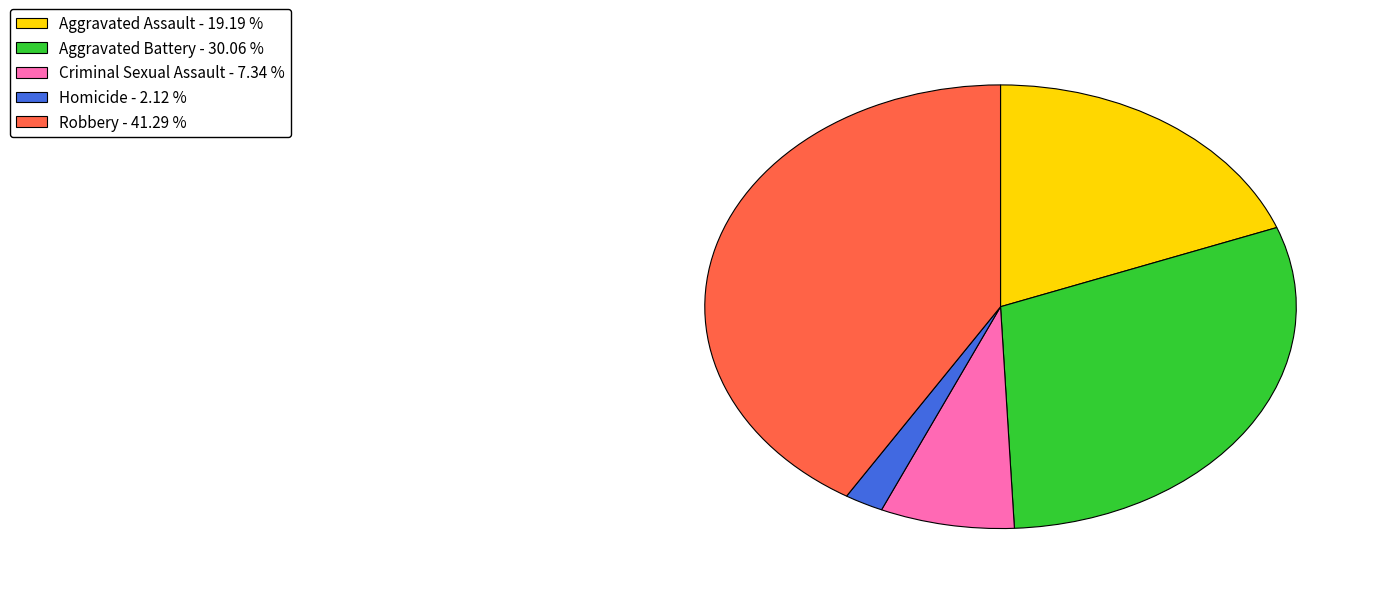

Is Robbery the majority of the pie?

No